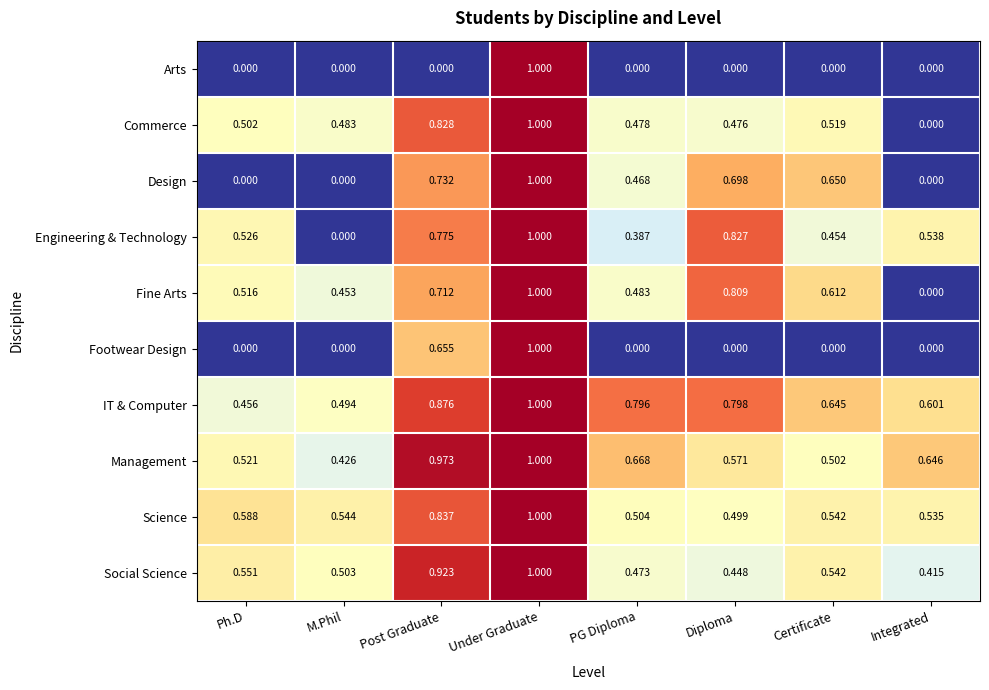

How many categories are shown in the chart?

8